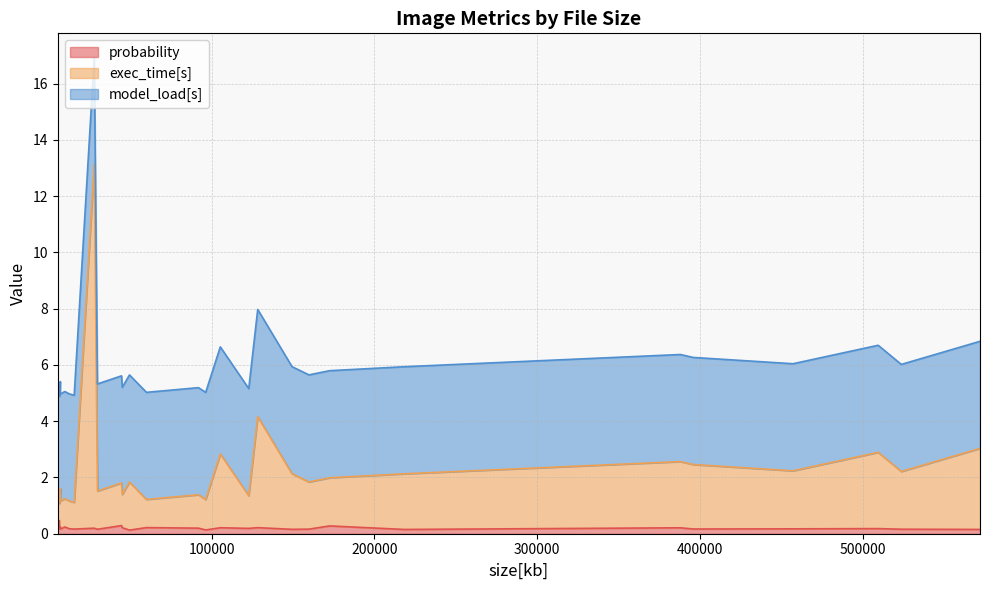

Does the chart have visible grid lines?

Yes